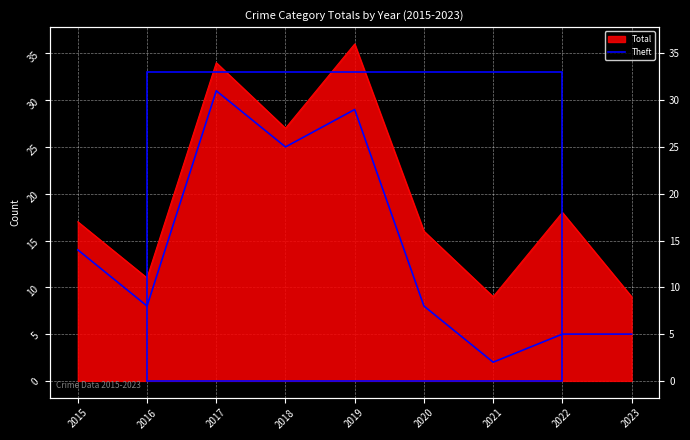

Reading left to right, list all the values displayed in this chart.

14	8	31	25	29	8	2	5	5